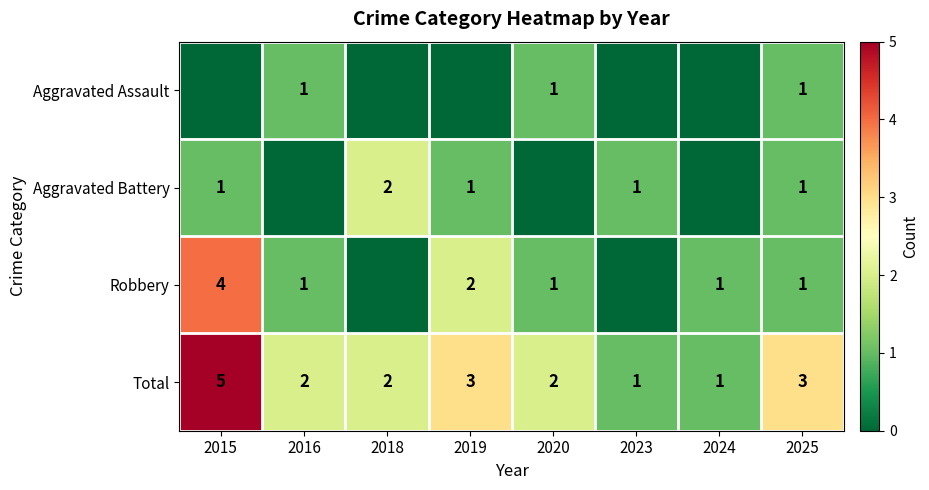

What is the difference between the highest and lowest values at 2015?

5